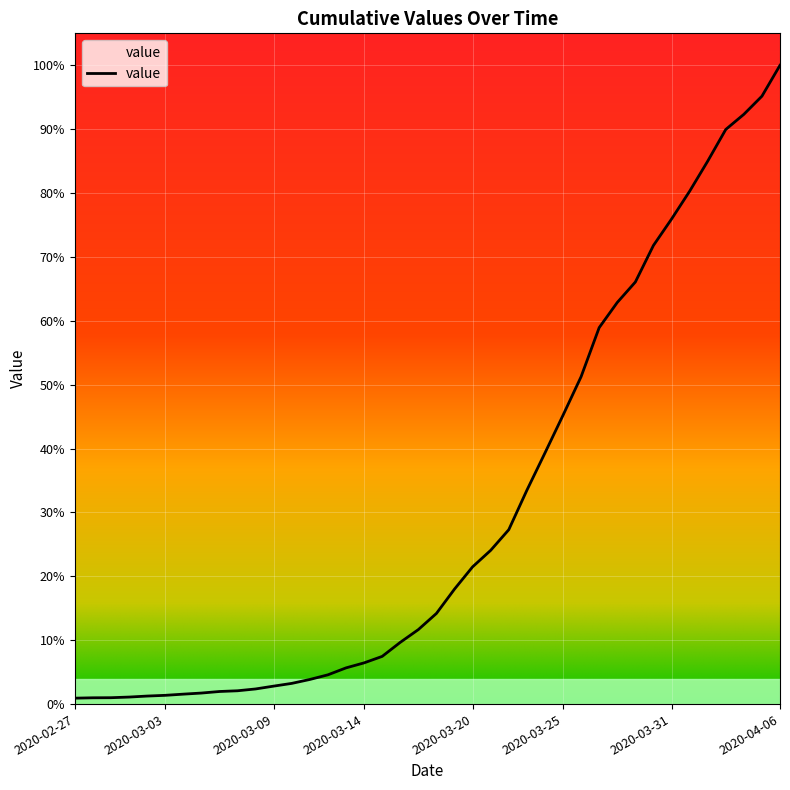

Does the chart have visible grid lines?

Yes